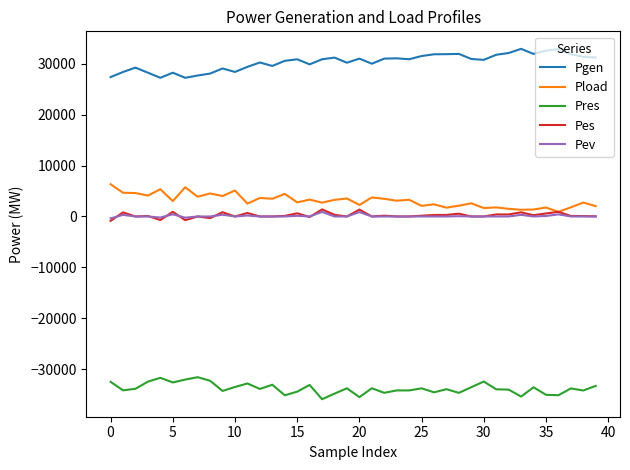

True or false: Pes and Pres intersect in this chart.

False